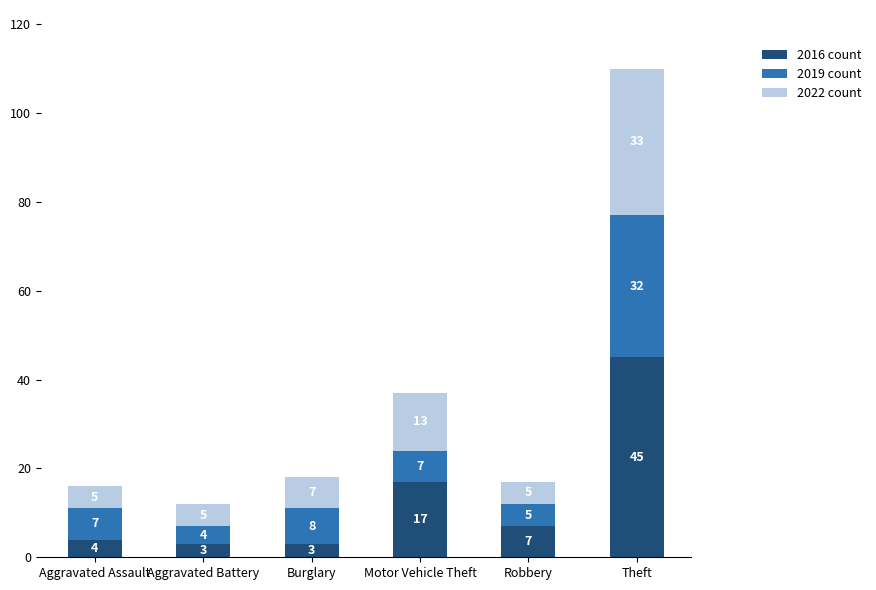

At which category is the sum across all series the highest?

Theft